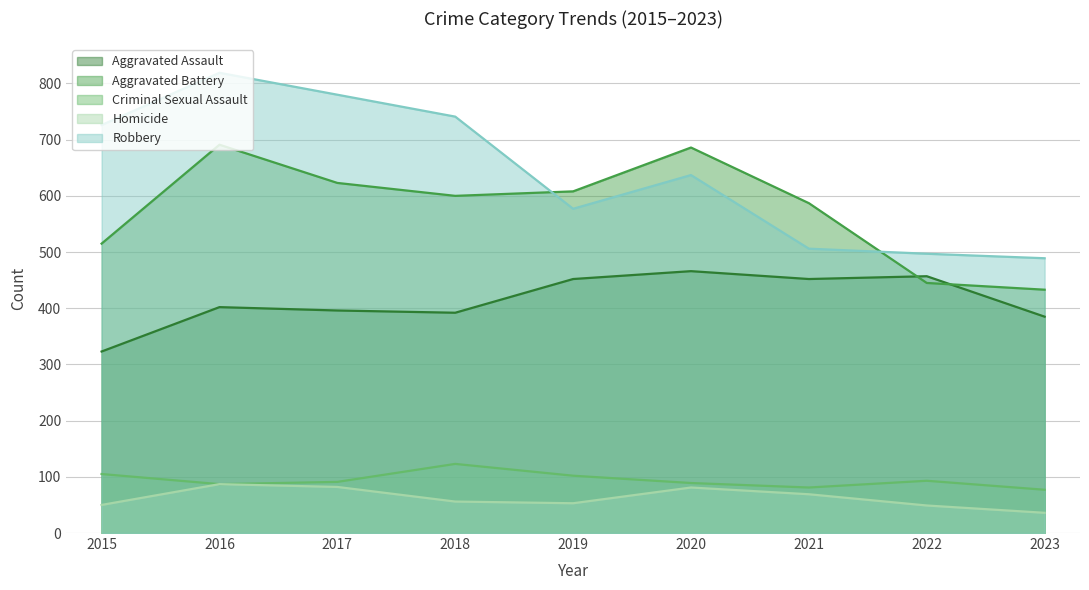

Which category has the highest value across all series?

2016